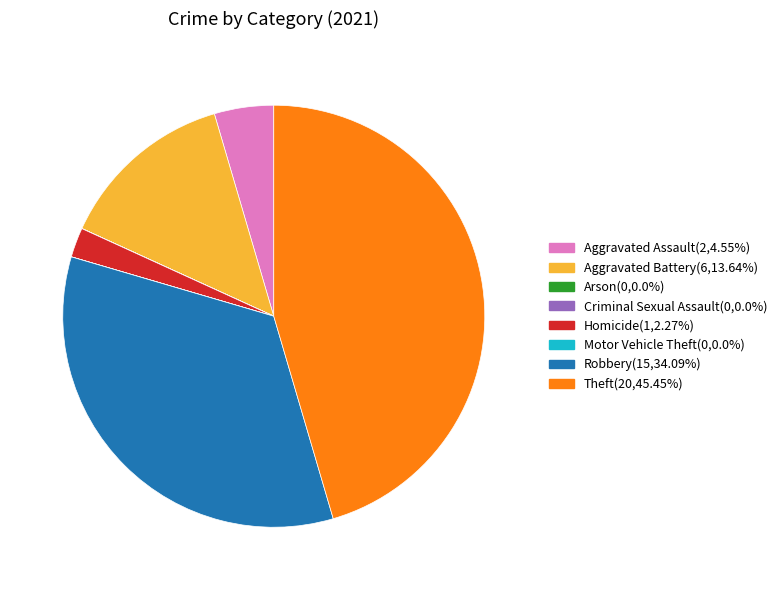

Does any single category account for the majority?

No